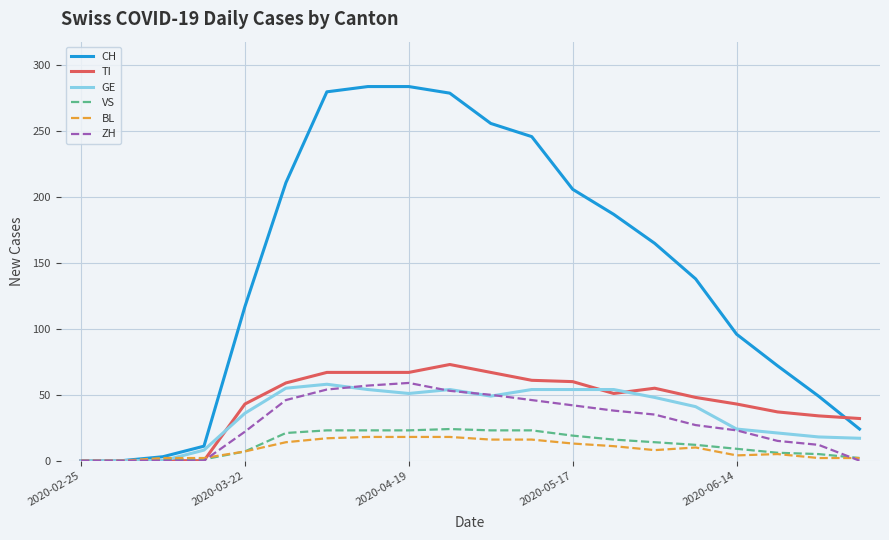

Which series has the largest range (max minus min)?

CH